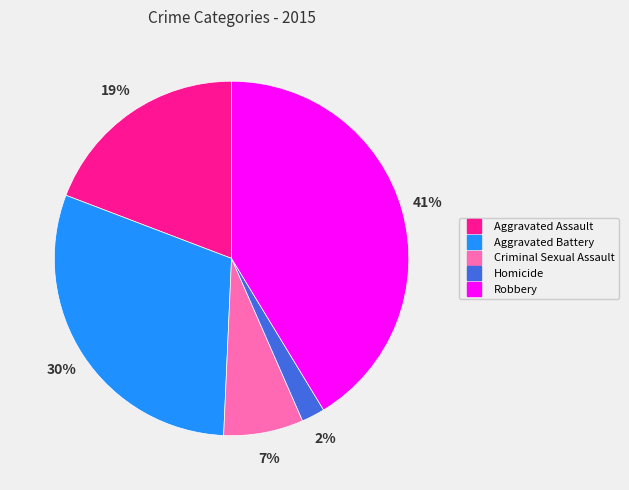

To the nearest percent, what is the average slice percentage?

20%